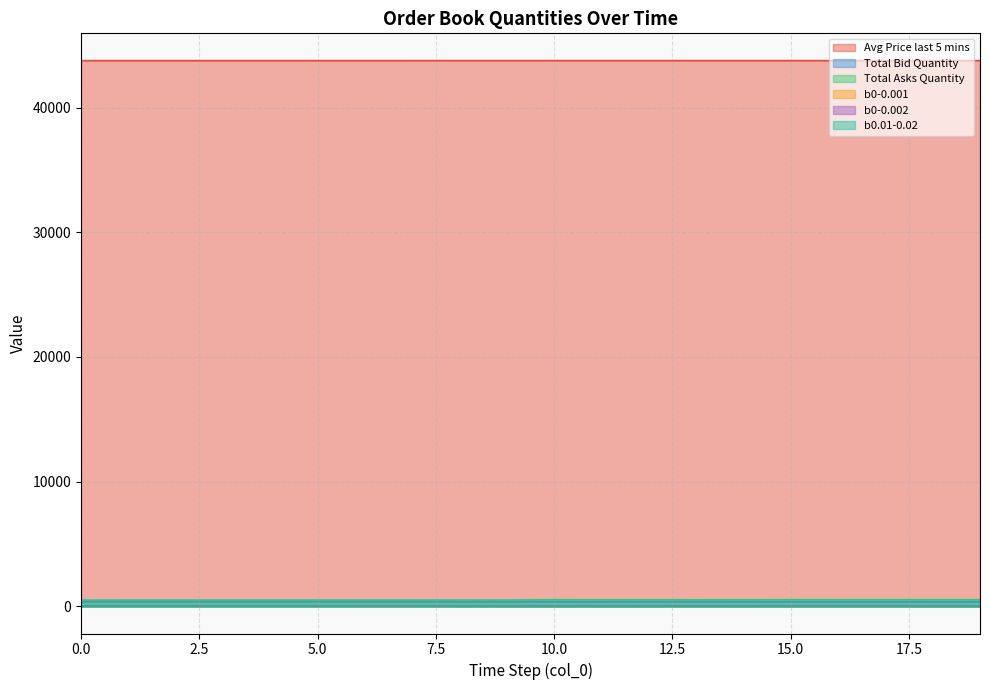

Reading left to right, what are all the values shown in this chart?

Avg Price last 5 mins: 43764.2	43764.3	43765.0	43765.0	43765.2	43765.2	43765.3	43765.4	43765.6	43765.7	43765.9	43765.9	43765.9	43765.8	43765.8	43765.9	43766.0	43765.5	43765.5	43765.5
Total Bid Quantity: 382.1	380.7	379.8	379.5	374.5	380.3	379.3	379.4	373.9	374.5	362.9	359.2	366.7	366.4	366.5	360.3	359.6	360.2	357.5	356.4
Total Asks Quantity: 489.3	492.3	492.4	492.8	492.6	493.6	495.7	496.0	495.3	495.6	520.5	517.7	518.8	511.0	516.9	521.2	520.6	521.6	522.2	521.1
b0-0.001: 11.9	11.8	12.4	12.0	14.7	12.1	12.0	12.0	8.5	8.7	3.2	4.1	4.1	11.7	11.0	5.1	5.1	5.4	2.5	4.6
b0-0.002: 16.1	11.8	12.6	12.3	14.7	12.1	12.0	12.0	8.5	8.7	3.5	4.1	4.1	11.7	11.1	5.1	5.1	5.4	2.5	4.9
b0.01-0.02: 5.3	5.4	5.4	5.4	5.7	6.2	5.6	5.7	5.3	5.9	7.5	7.4	8.3	7.5	7.1	8.2	8.4	8.9	8.4	4.8